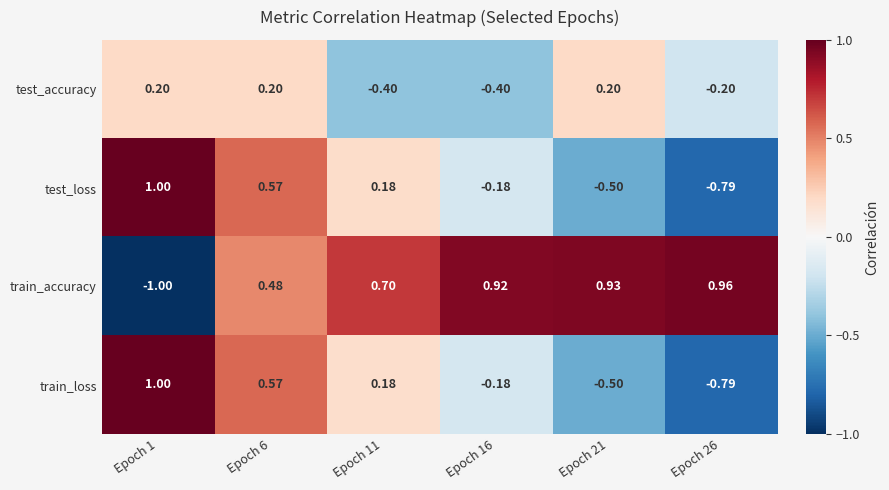

Which series has the largest total across all categories?

train_accuracy